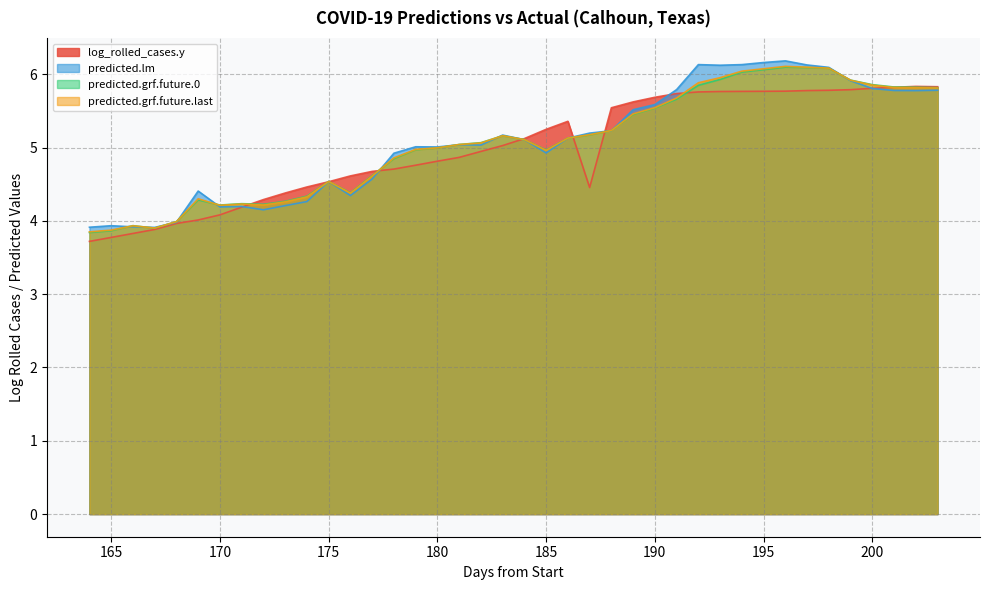

Rank the categories by predicted.lm value from lowest to highest.

167, 164, 166, 165, 168, 172, 170, 171, 173, 174, 176, 169, 175, 177, 178, 185, 180, 179, 182, 181, 184, 186, 183, 187, 188, 189, 190, 202, 201, 203, 191, 200, 199, 198, 193, 197, 194, 192, 195, 196